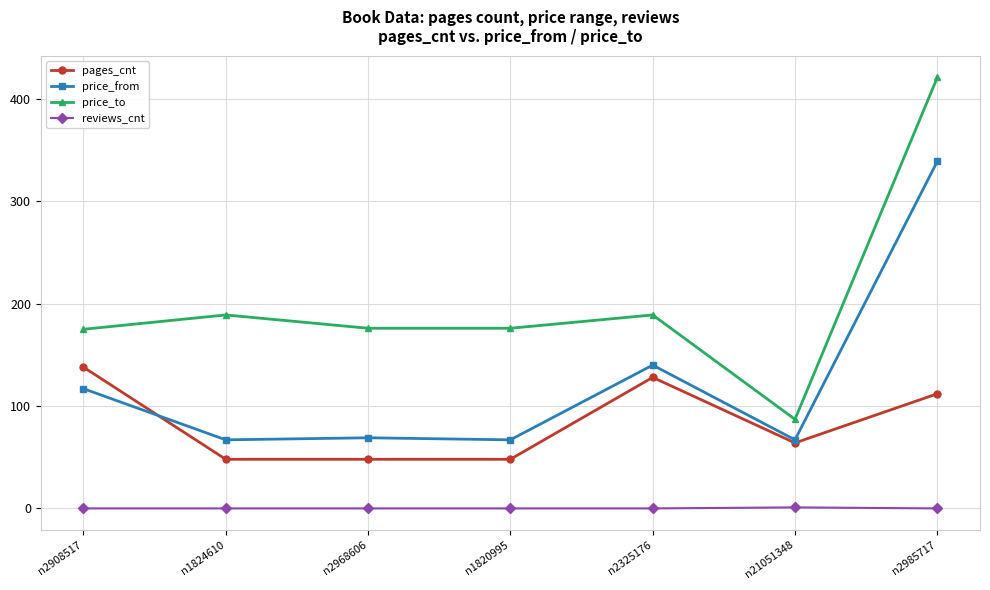

How many categories are shown in the chart?

7